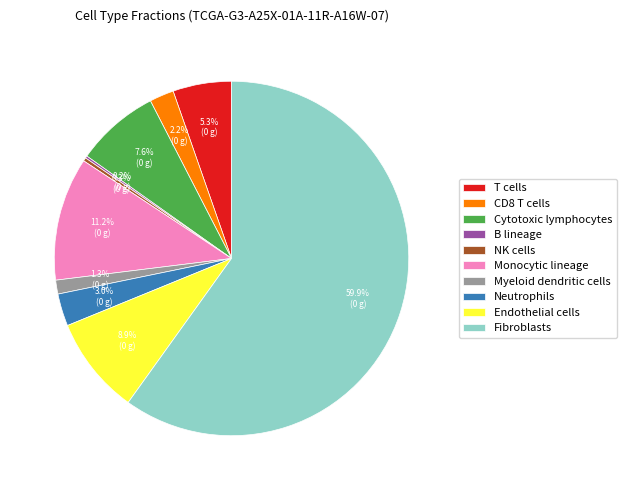

What is the ratio of the value at Endothelial cells to the value at T cells?

1.7